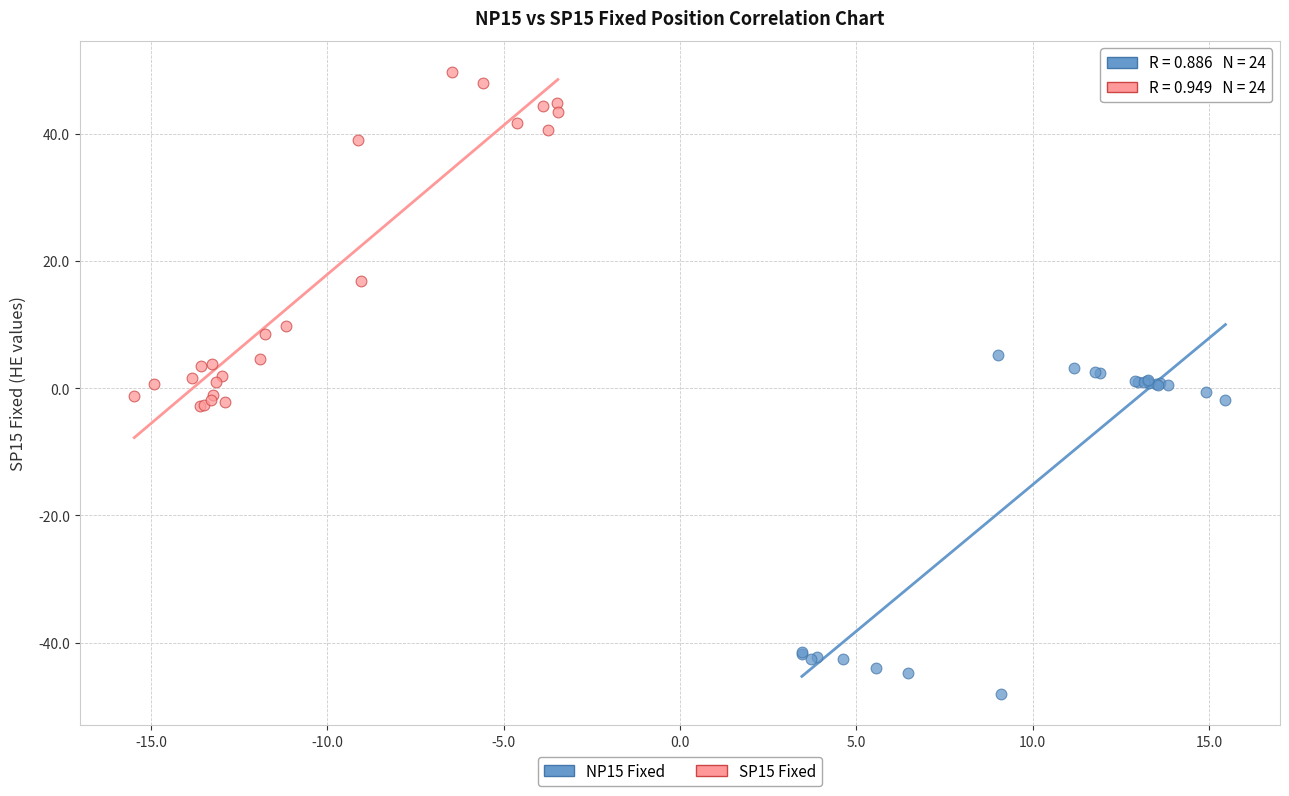

Which series contains the highest Y value?

SP15 Fixed